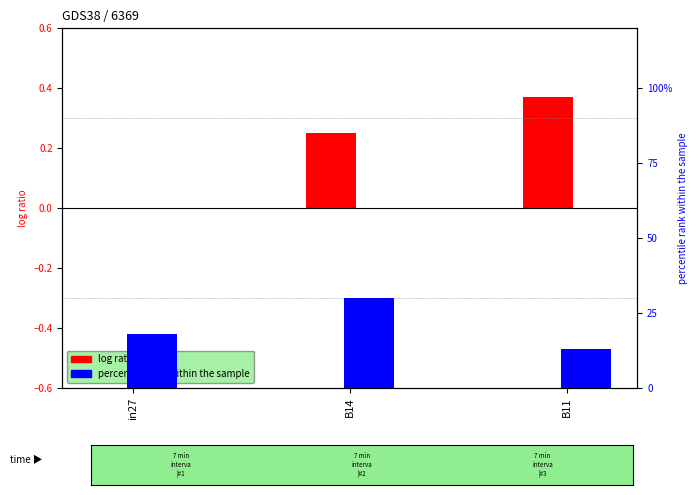

Are the bars horizontal?

No